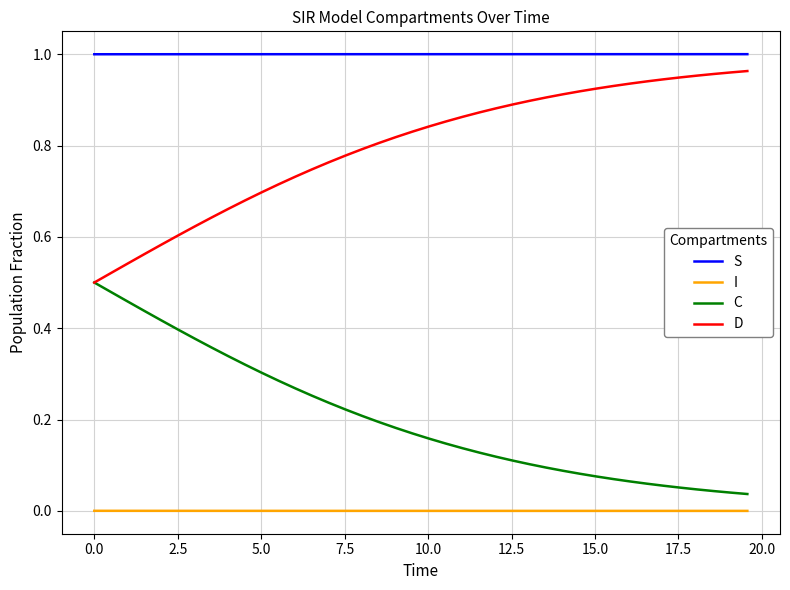

True or false: I and S cross at least once.

False